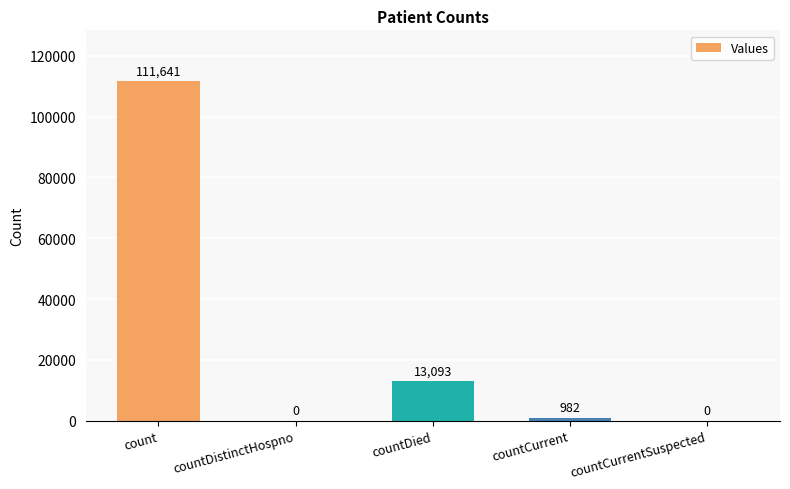

What is the change in value from countDied to countCurrentSuspected?

-13093